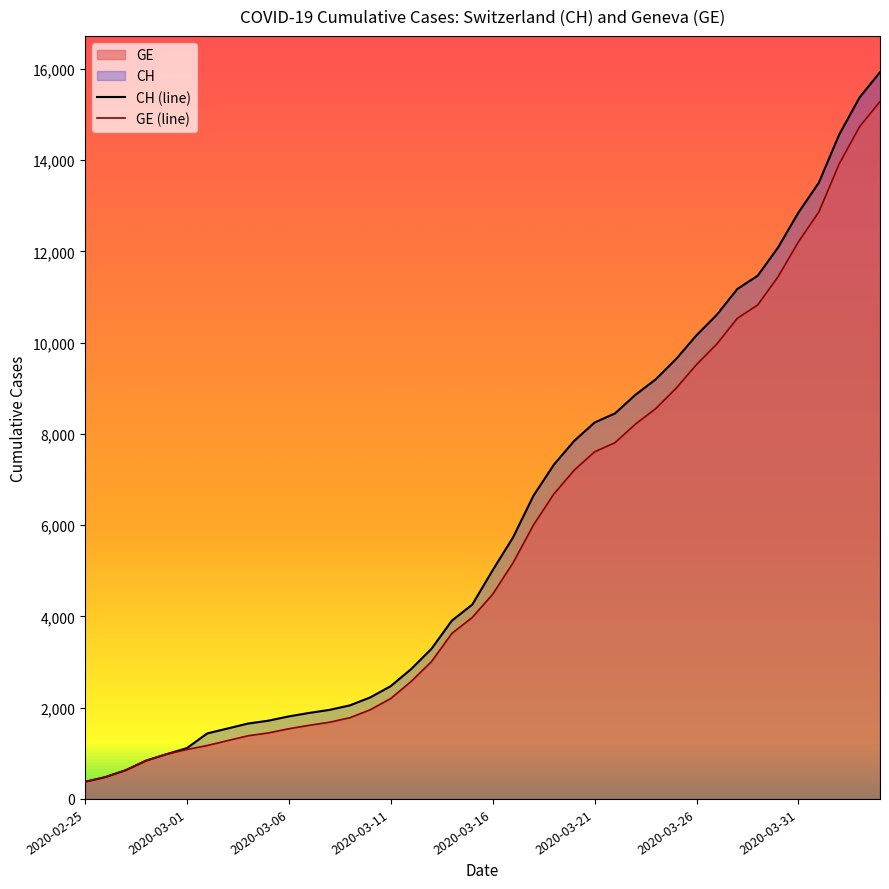

Which series has the widest spread of values?

CH (line)